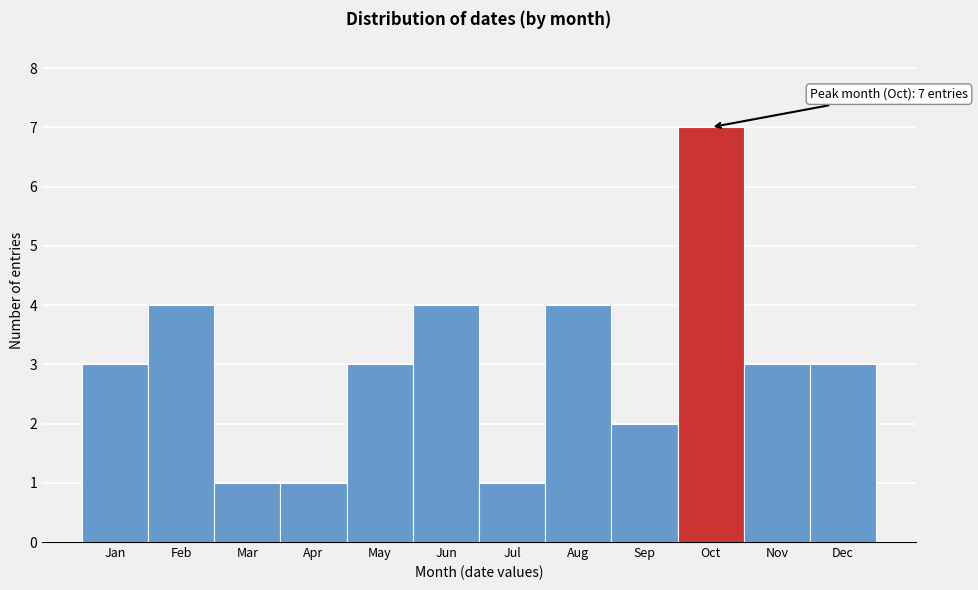

Reading left to right, what are all the values shown in this chart?

3	4	1	1	3	4	1	4	2	7	3	3